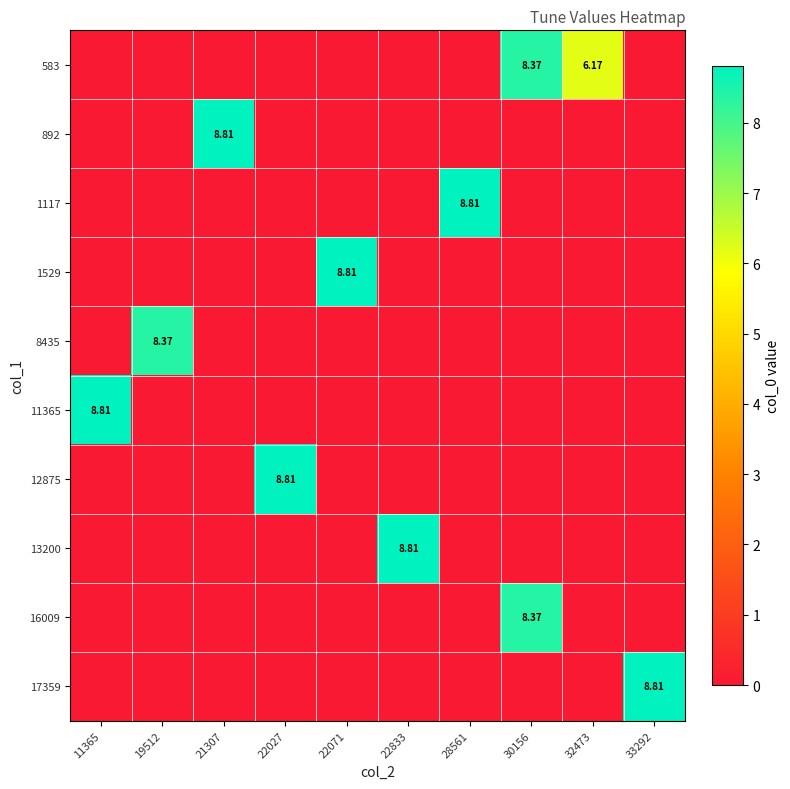

Is it true that 892 equals 0.0 at 22027?

True